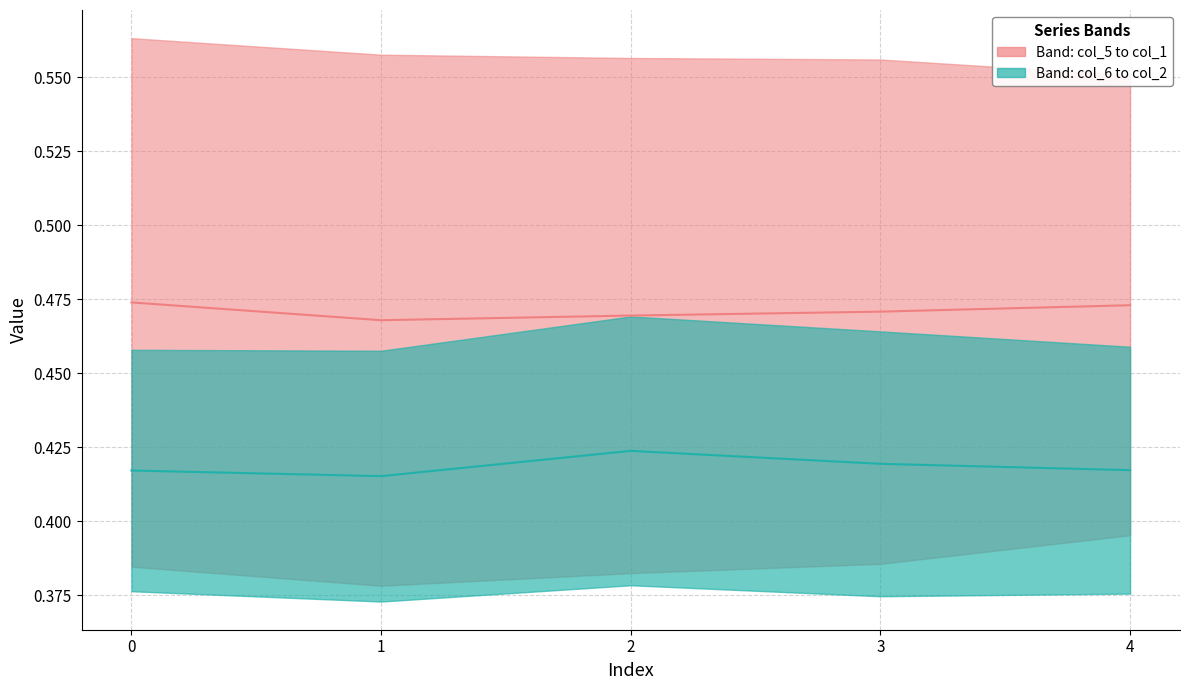

Is the value of col_1/col_5 median at 2 greater than the value of col_2/col_6 median at 2?

Yes